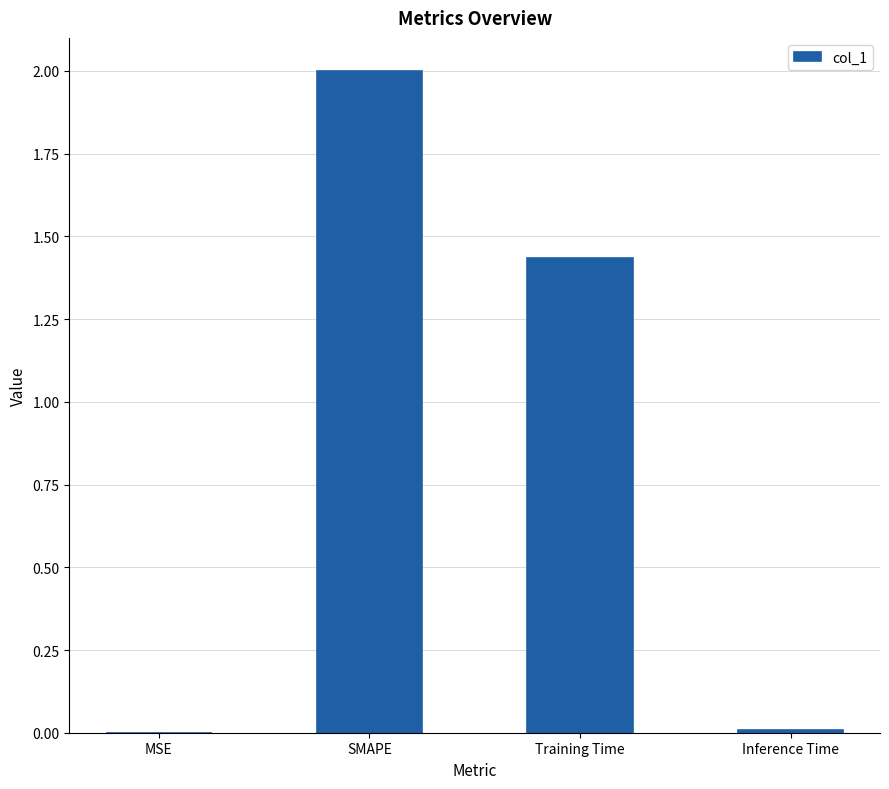

At which label is the value closest to 1?

Training Time